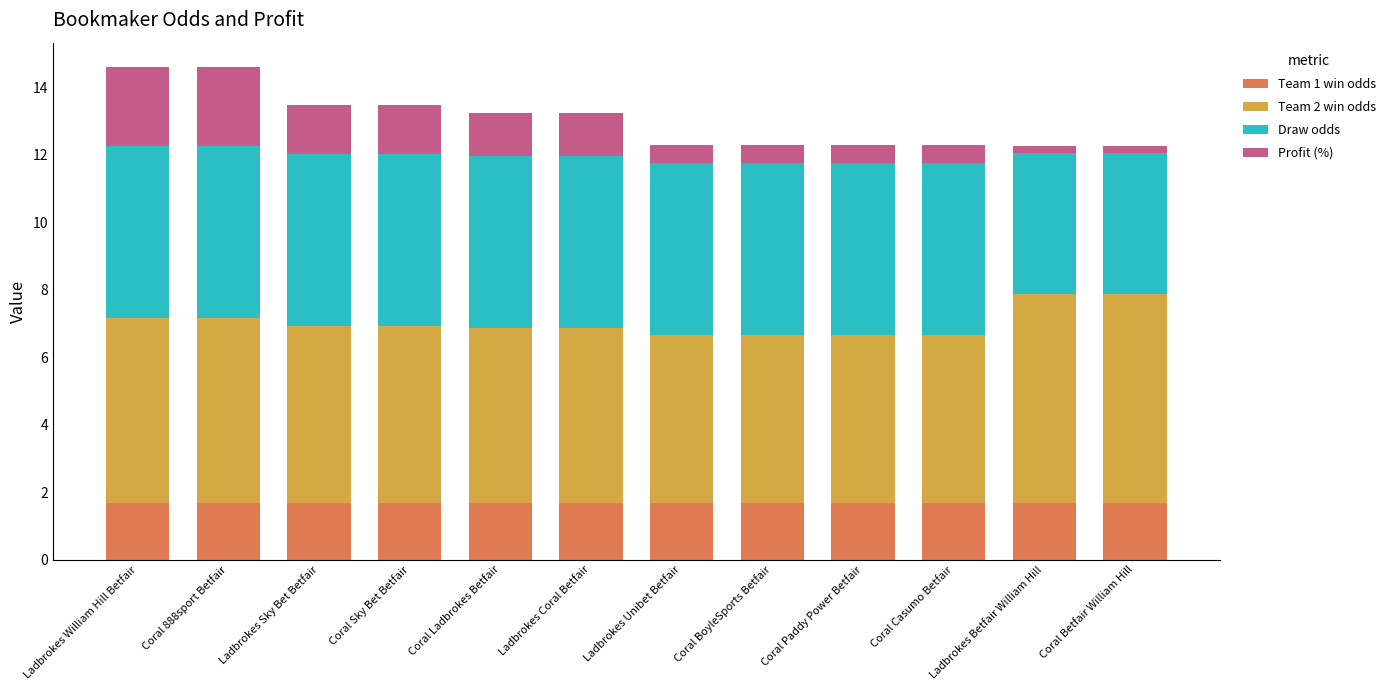

What is the sum of the Team 1 win odds values at Ladbrokes Coral Betfair and Ladbrokes William Hill Betfair?

3.3